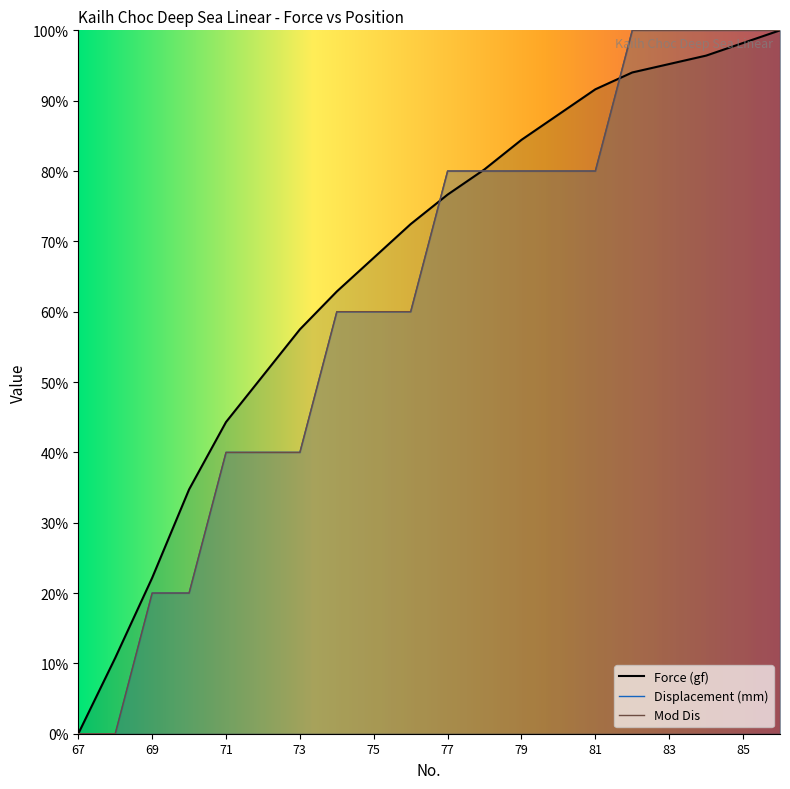

How many distinct data groups are displayed?

3